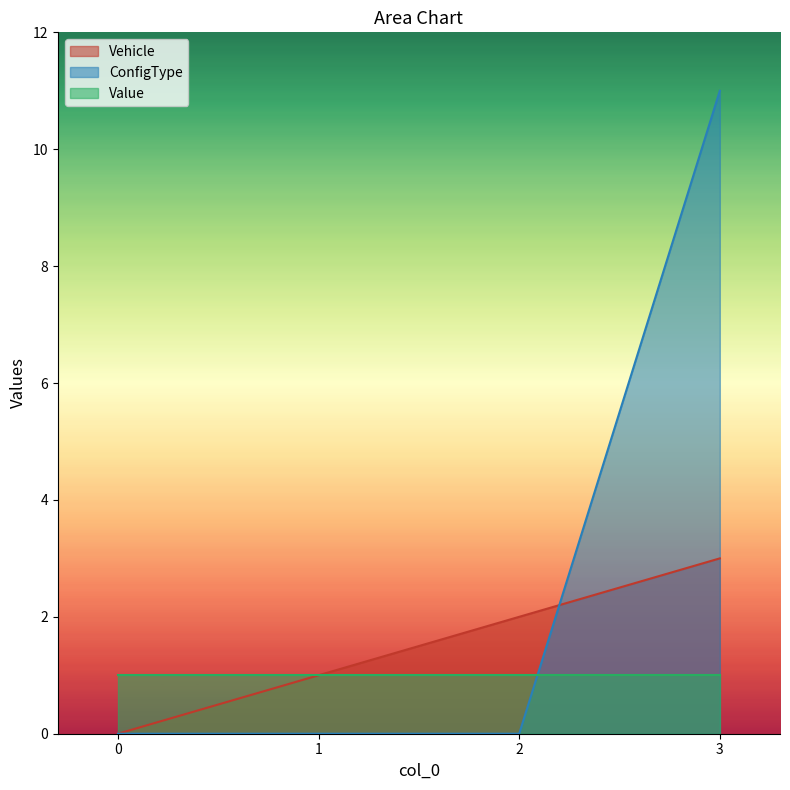

What is the average value of the ConfigType series?

3